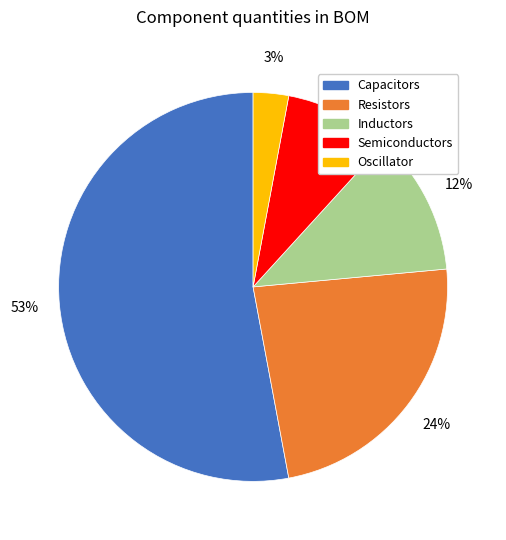

What percentage is the Inductors slice, to the nearest percent?

12%